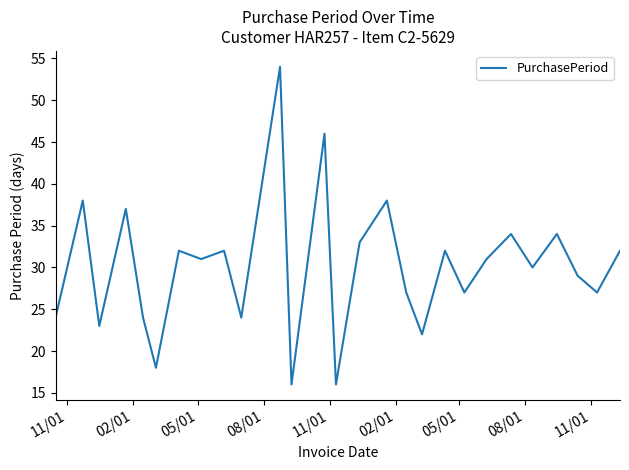

What is the difference between the maximum and minimum values?

38